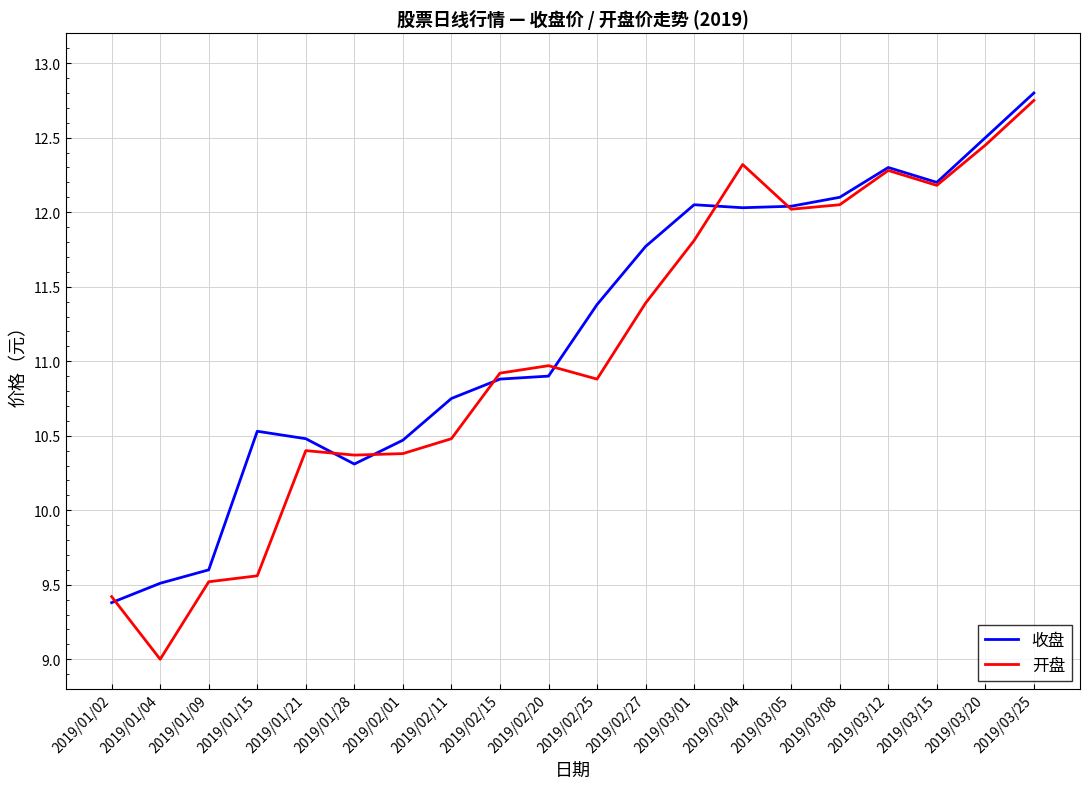

What position from the left is 2019/01/21?

5